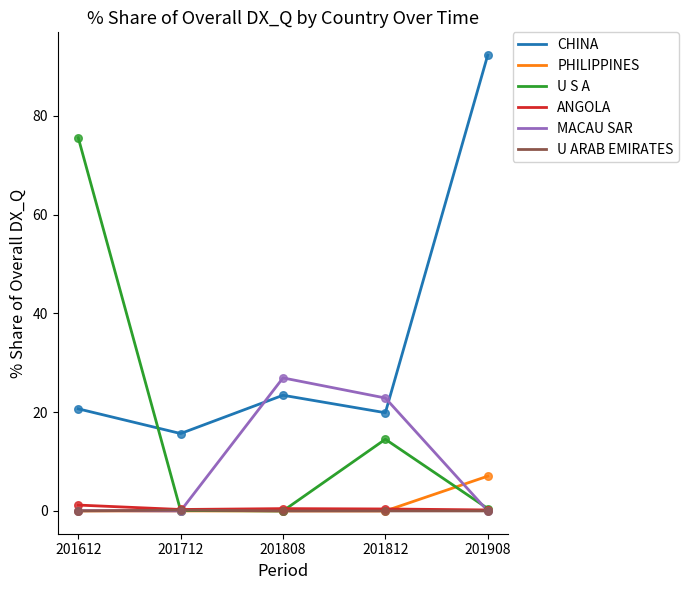

Which series has the largest total across all categories?

CHINA